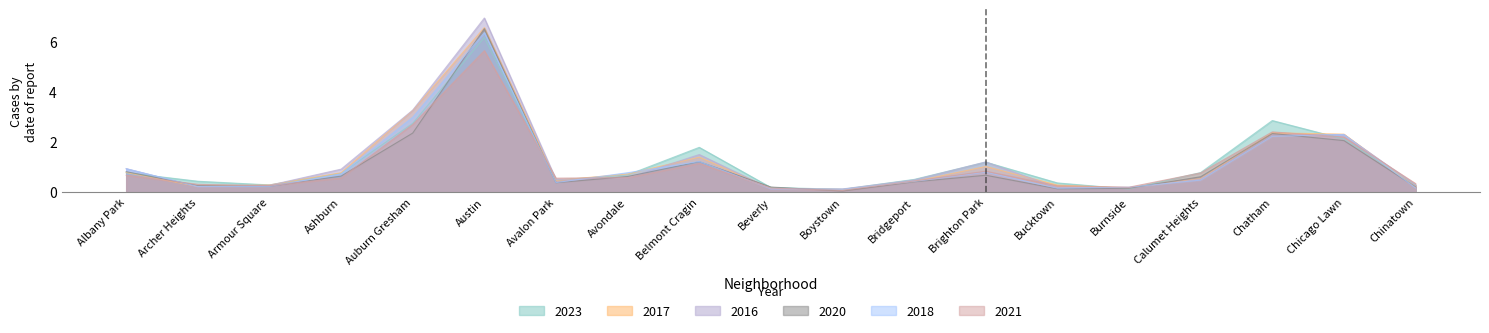

What is the difference between the 2021 values at Avalon Park and Chicago Lawn?

1.6